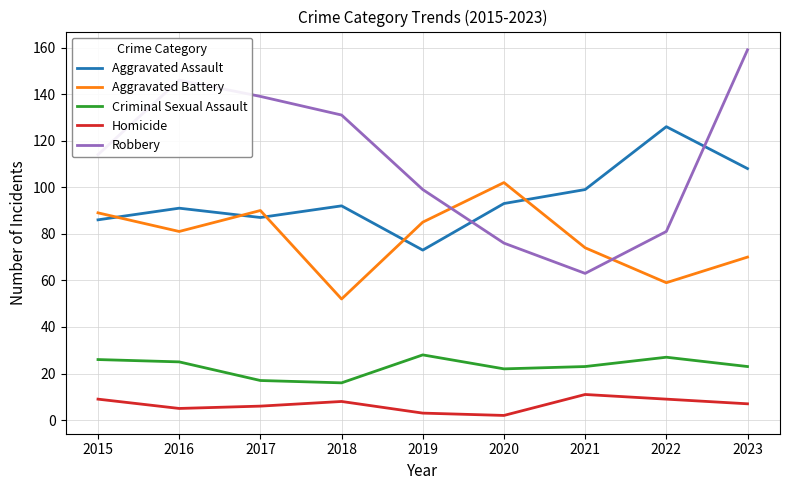

Does the chart have visible grid lines?

Yes